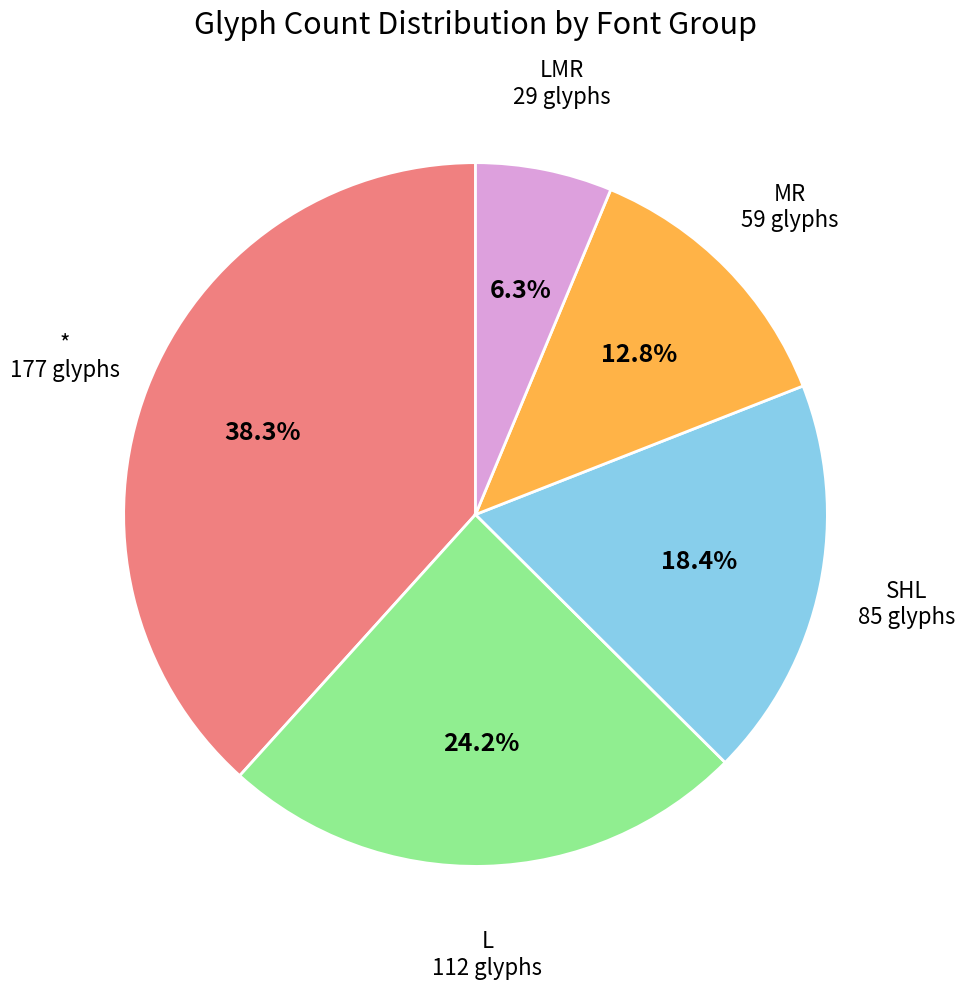

To the nearest percent, what percentage of the pie is L?

24%